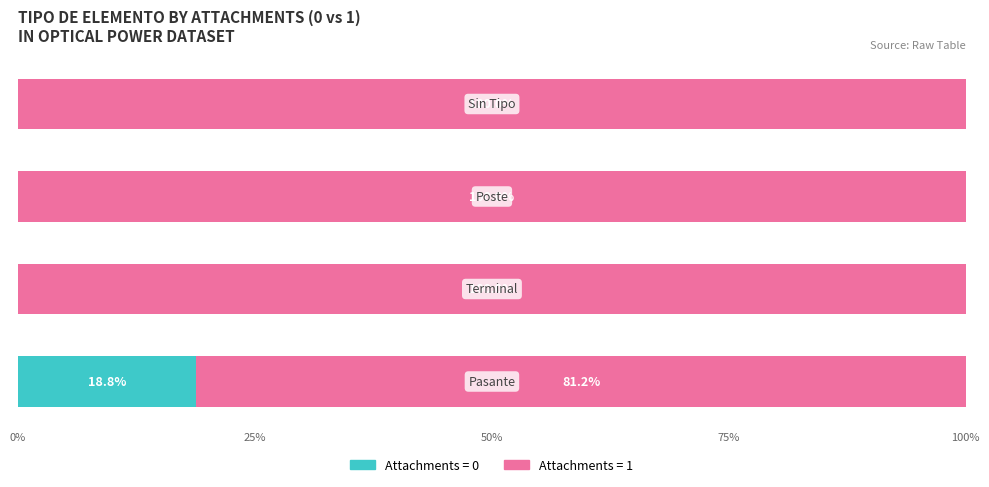

How many series are shown in this chart?

2